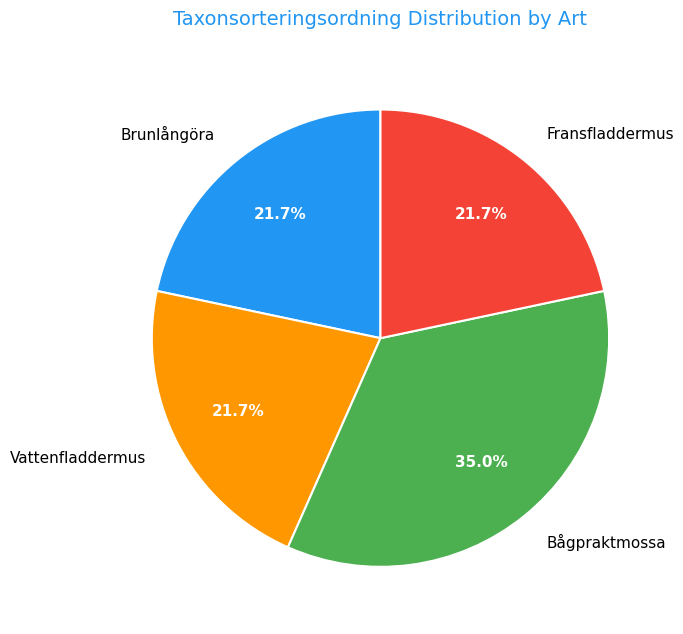

What percentage do Bågpraktmossa and Fransfladdermus together represent?

56.6%